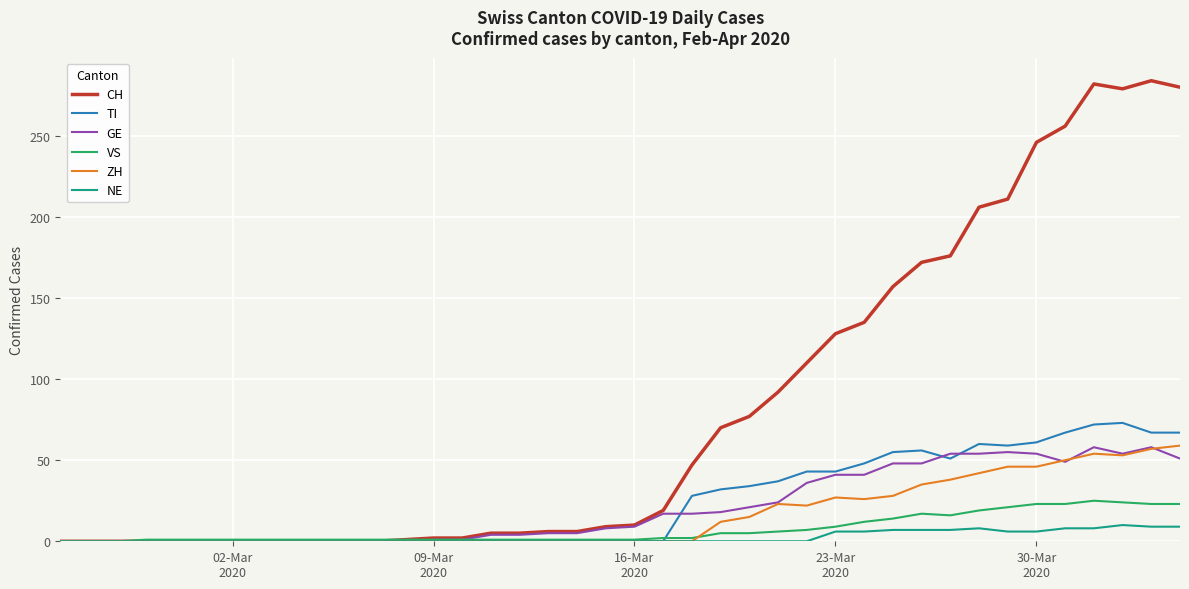

What is the average value of the CH series?

82